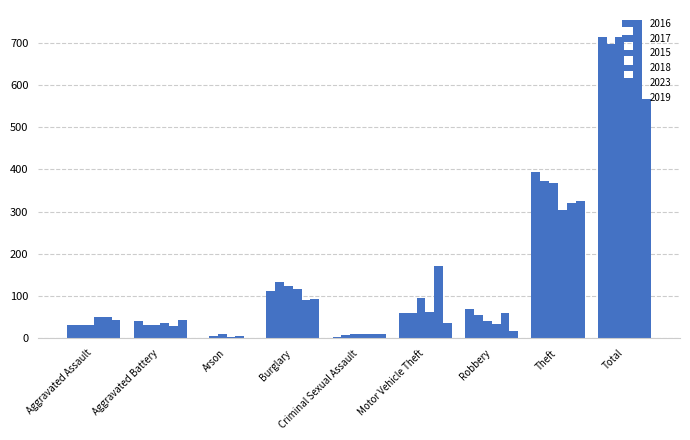

Which label corresponds to the largest value in the chart?

Total